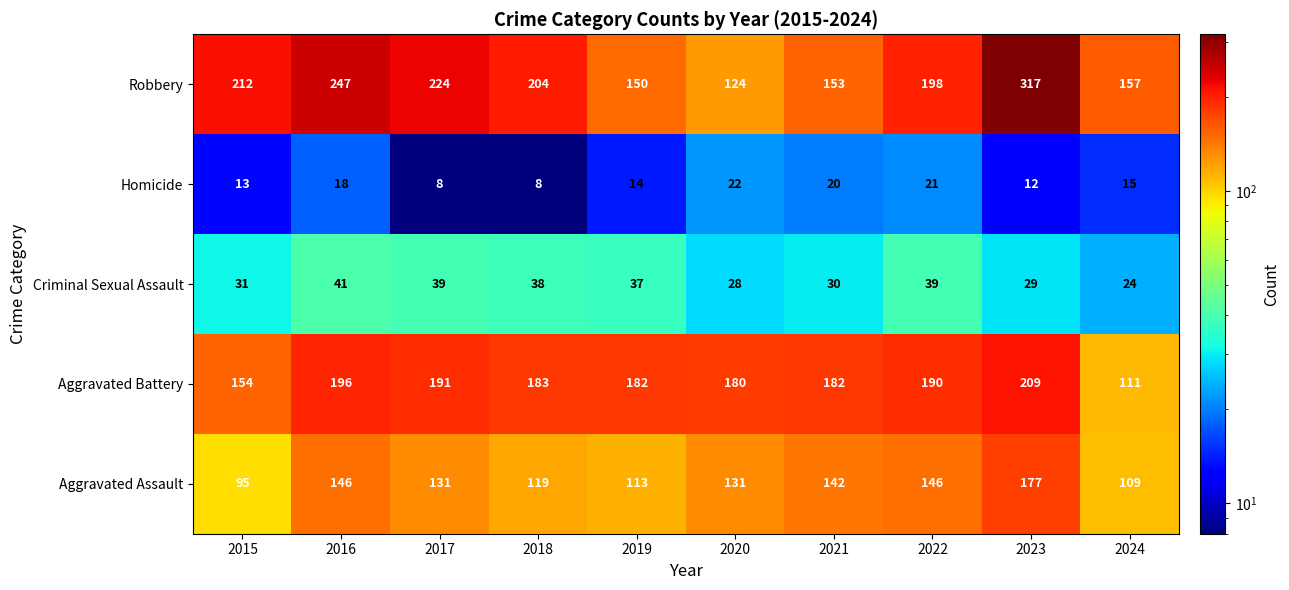

At which label is Criminal Sexual Assault closest to 32?

2015